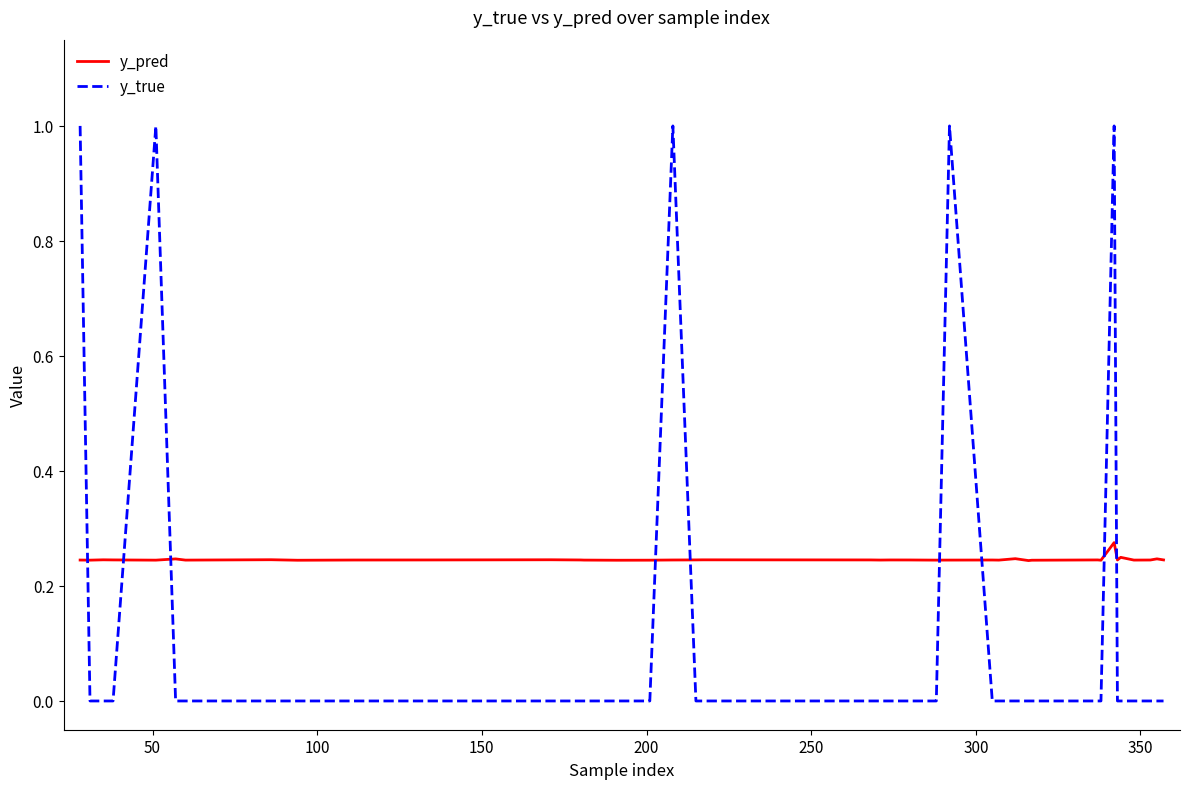

What is the sum of all y_pred values?

9.8